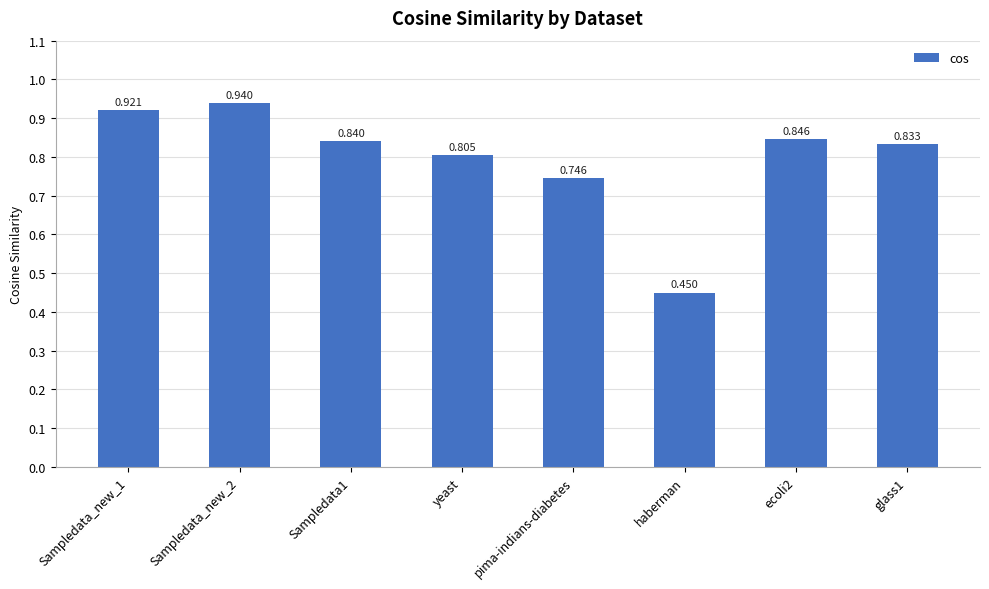

At which category does the chart reach its minimum across all series?

haberman